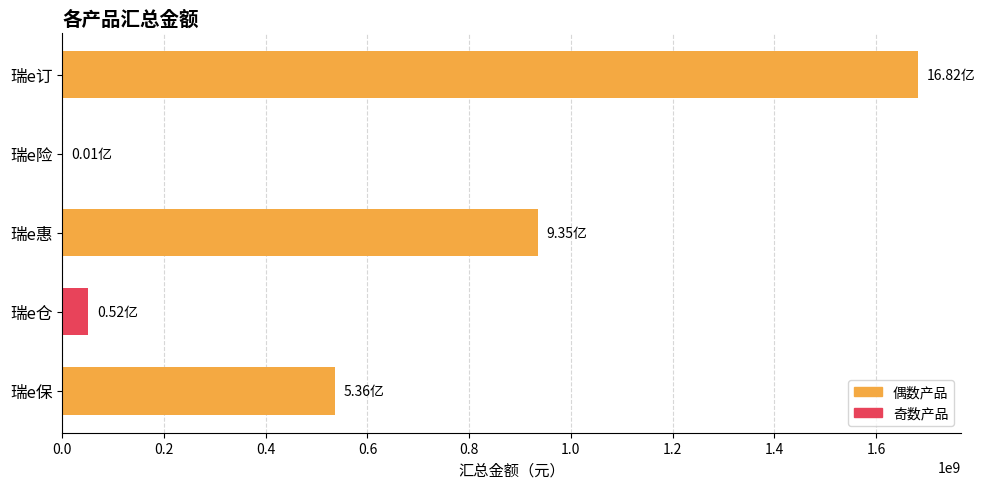

At which category does the chart reach its peak across all series?

瑞e订